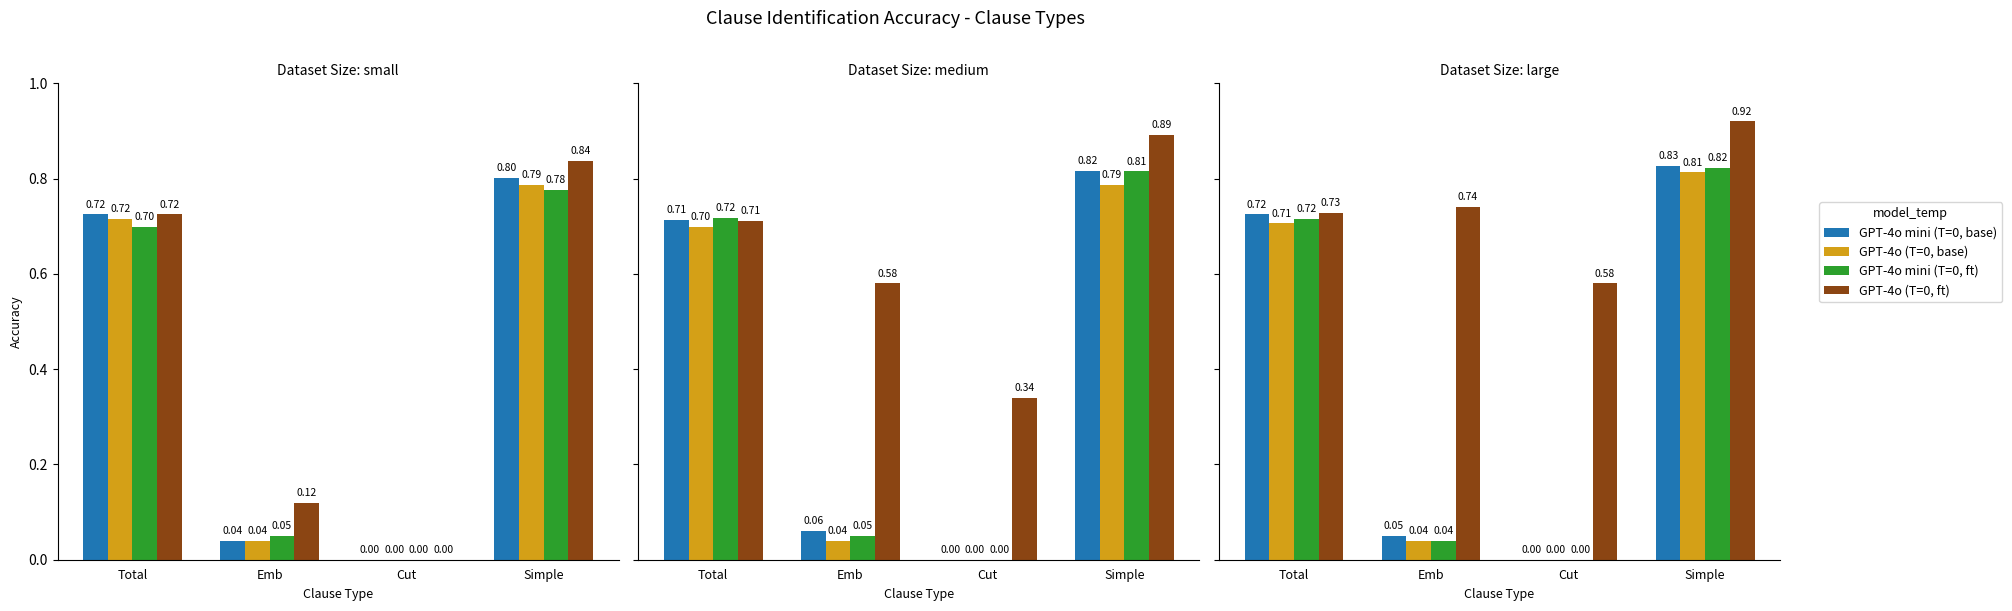

How many positive values does the GPT-4o (T=0, base) series have?

3